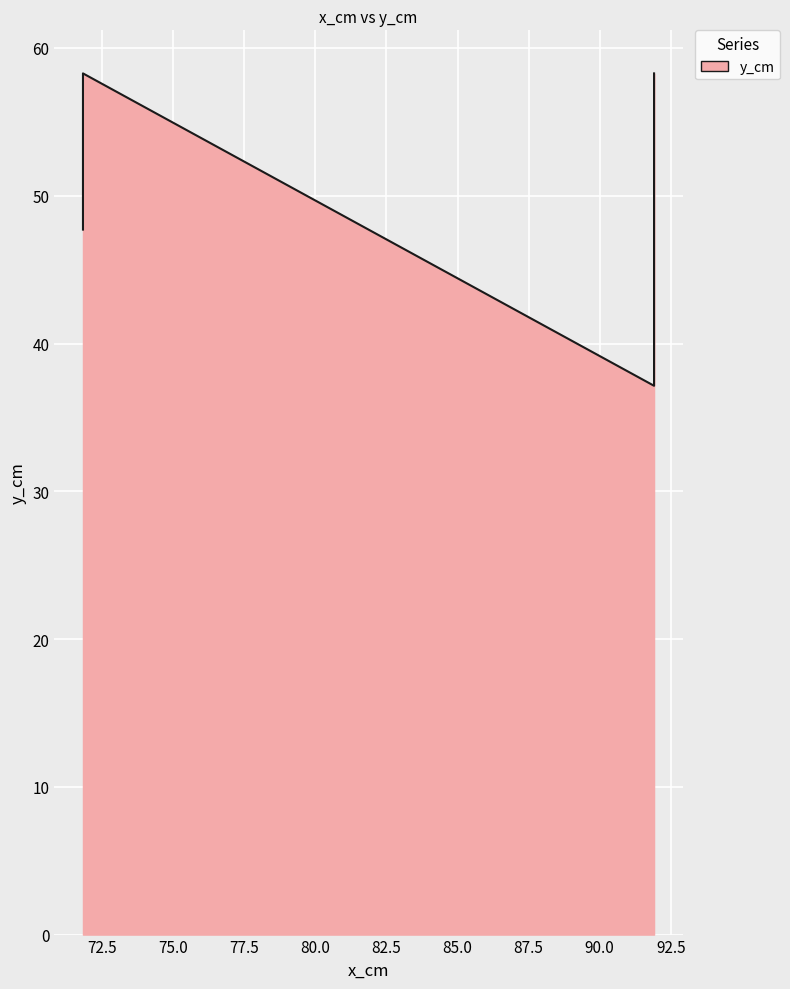

At which category does the data reach its first local peak?

71.83